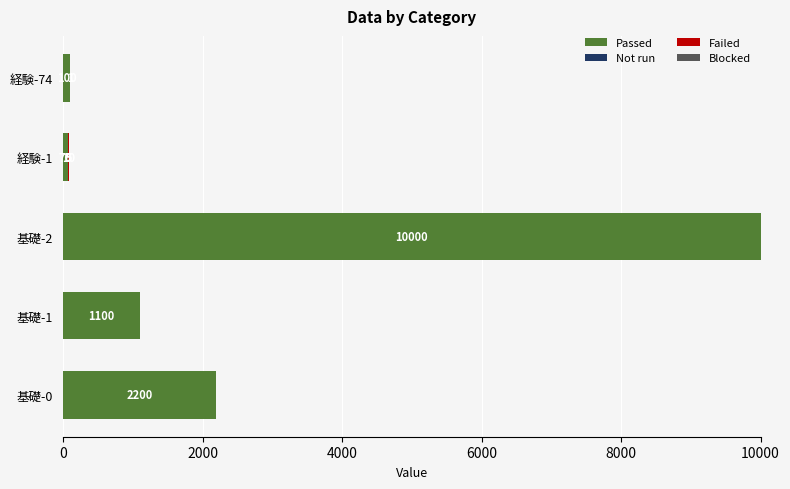

Which category has the highest value in the Passed series?

基礎-2